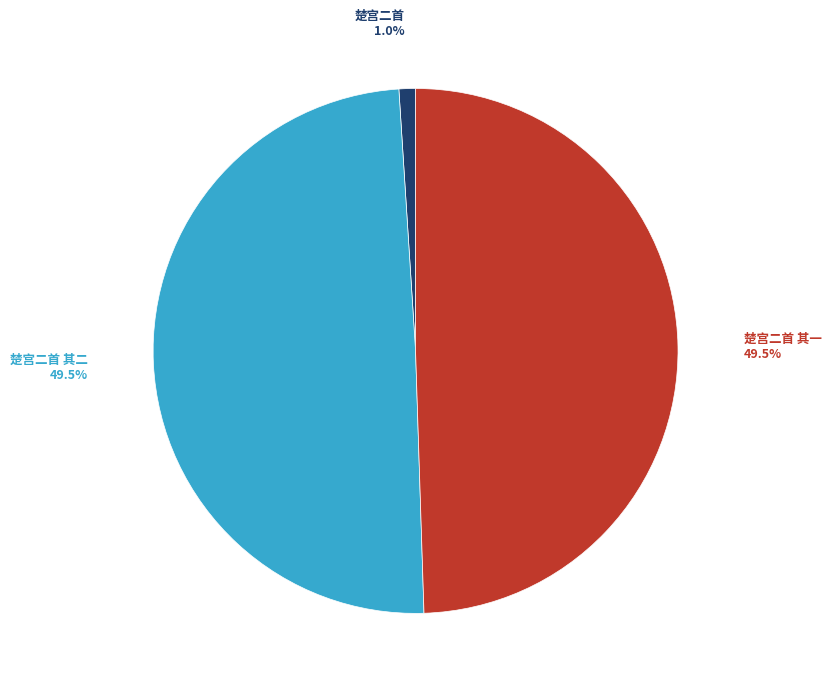

How many slices are in this pie chart?

3